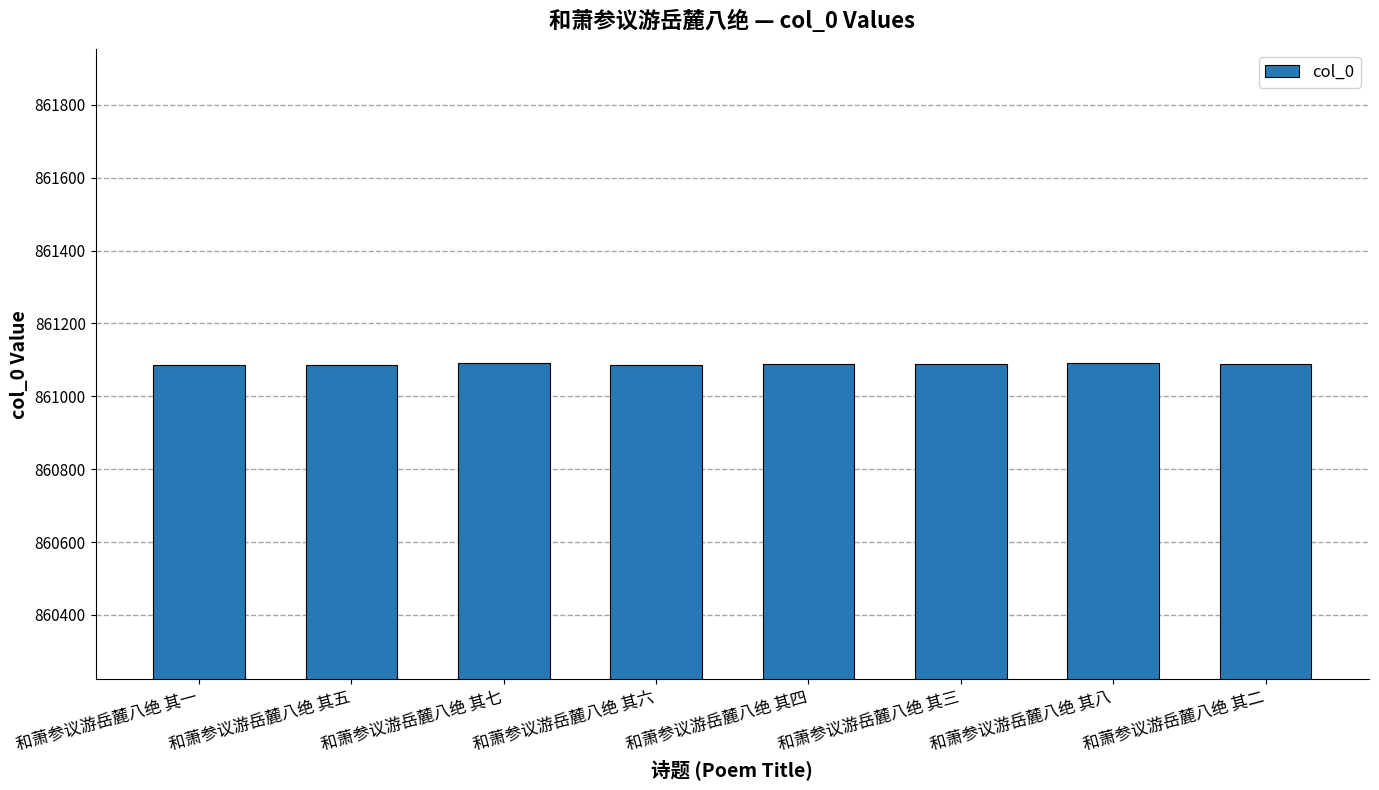

What is the ratio of the value at 和萧参议游岳麓八绝 其一 to the value at 和萧参议游岳麓八绝 其三?

1.0